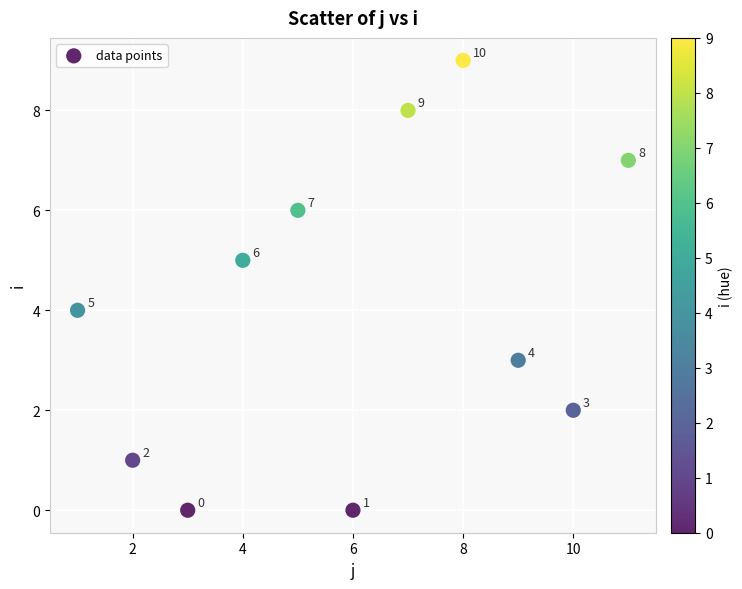

What Y value in the scatter plot is closest to 4?

4